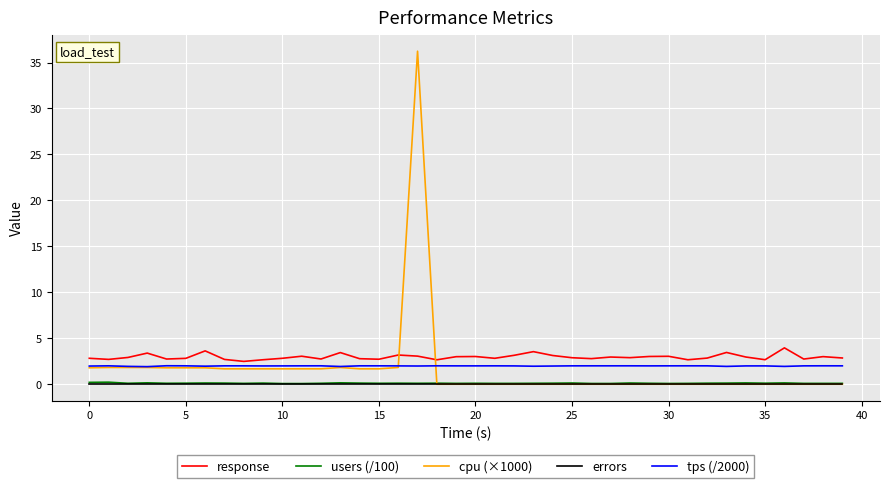

In response, how many points are lower than both neighbors (excluding endpoints)?

12